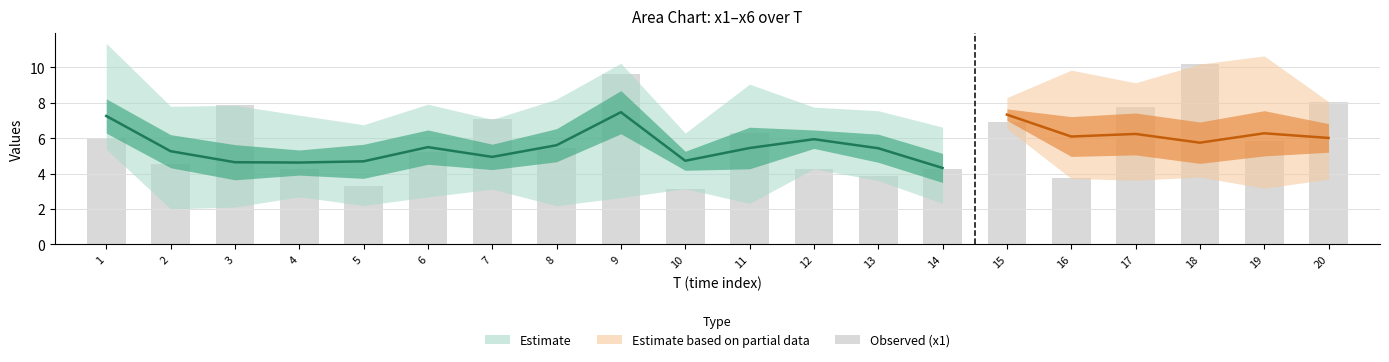

Reading left to right, list all the values displayed in this chart.

x1: 1=6.0	2=4.5	3=7.8	4=4.3	5=3.3	6=5.2	7=7.1	8=5.5	9=9.6	10=3.1	11=6.3	12=4.3	13=3.8	14=4.3	15=6.9	16=3.7	17=7.8	18=10.2	19=5.8	20=8.1
x2: 1=5.4	2=7.8	3=2.4	4=2.7	5=2.9	6=3.4	7=6.2	8=5.4	9=2.6	10=3.8	11=9.0	12=6.0	13=4.2	14=6.6	15=8.1	16=4.8	17=3.7	18=4.0	19=3.2	20=7.3
x3: 1=6.8	2=4.4	3=5.6	4=3.7	5=6.7	6=7.9	7=3.1	8=2.2	9=7.4	10=4.4	11=7.3	12=5.6	13=7.5	14=6.1	15=8.3	16=8.4	17=8.8	18=7.5	19=7.2	20=6.3
x4: 1=6.7	2=2.0	3=5.5	4=5.1	5=2.2	6=2.7	7=5.1	8=5.2	9=7.3	10=5.8	11=4.5	12=7.8	13=6.3	14=2.4	15=6.9	16=5.4	17=9.1	18=4.5	19=3.4	20=3.7
x5: 1=11.4	2=6.4	3=4.4	4=7.3	5=6.8	6=6.4	7=3.2	8=8.2	9=7.6	10=4.9	11=2.3	12=5.6	13=3.6	14=2.3	15=7.3	16=4.3	17=4.5	18=4.5	19=7.4	20=4.0
x6: 1=7.3	2=6.4	3=2.1	4=4.7	5=6.3	6=7.4	7=5.0	8=7.1	9=10.2	10=6.3	11=3.2	12=6.4	13=7.0	14=4.2	15=6.5	16=9.8	17=3.6	18=3.8	19=10.6	20=6.7